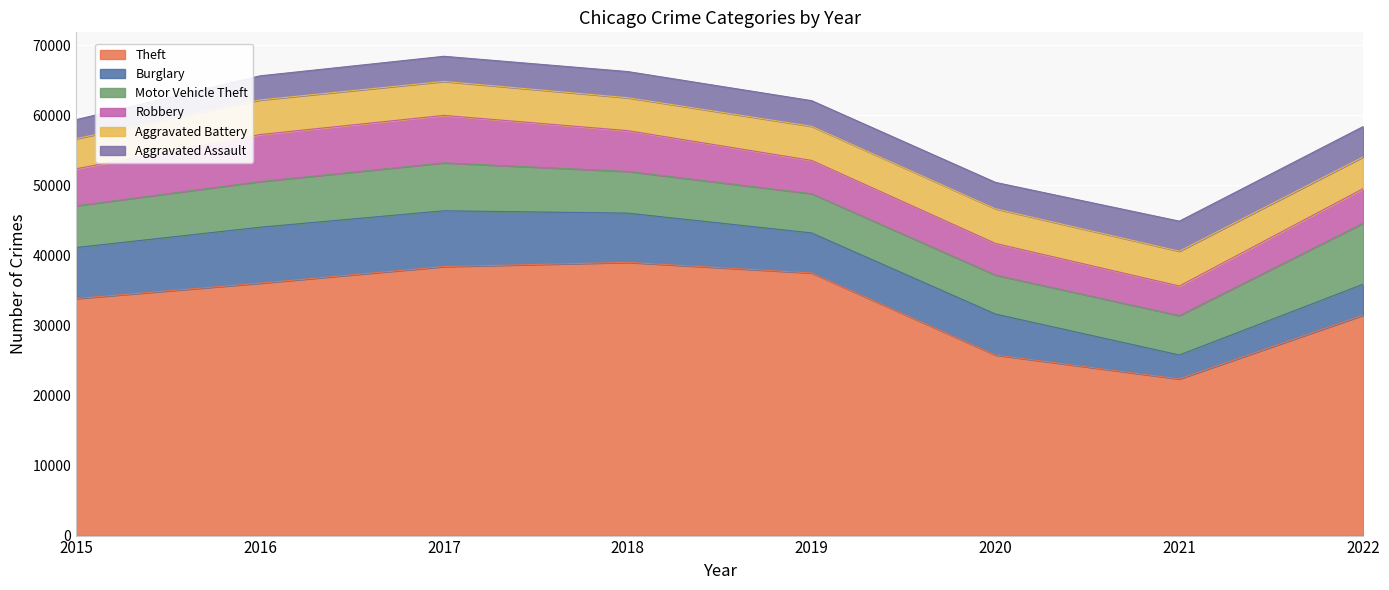

List the series in order of their peak value, lowest first.

Aggravated Assault, Aggravated Battery, Robbery, Burglary, Motor Vehicle Theft, Theft